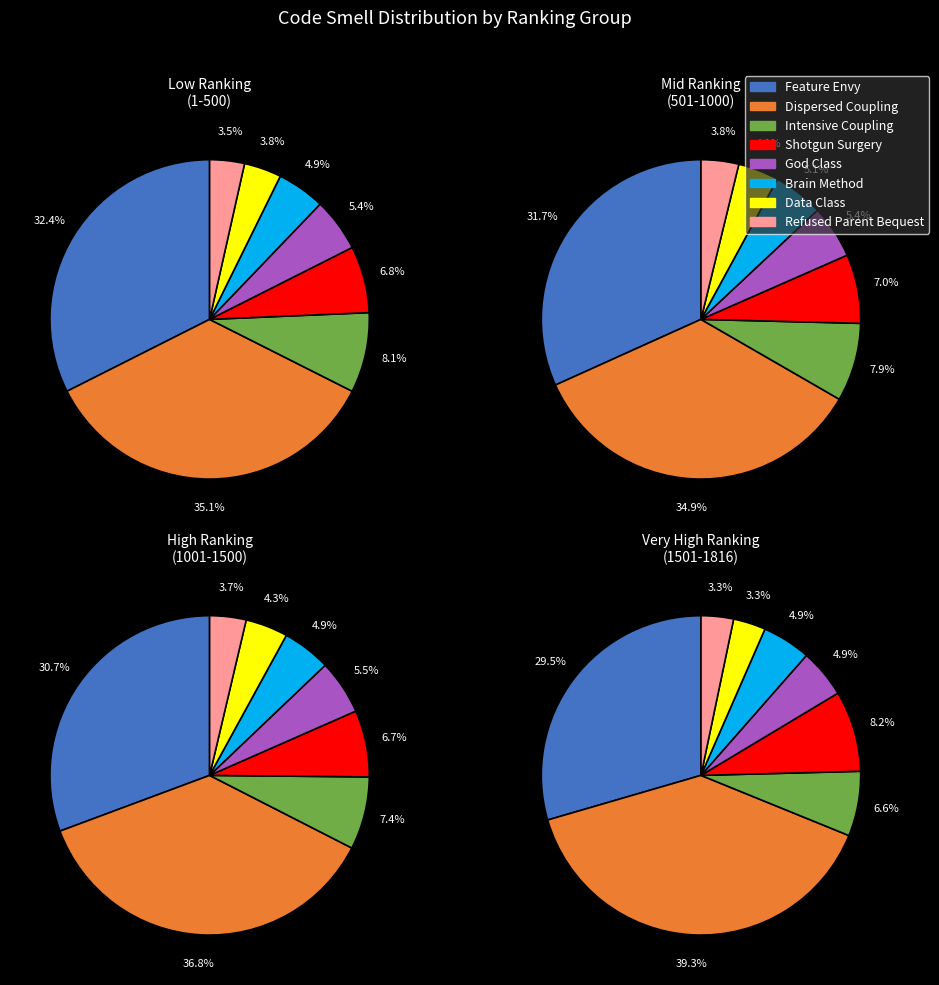

What percentage is the Brain Method slice, to the nearest percent?

5%